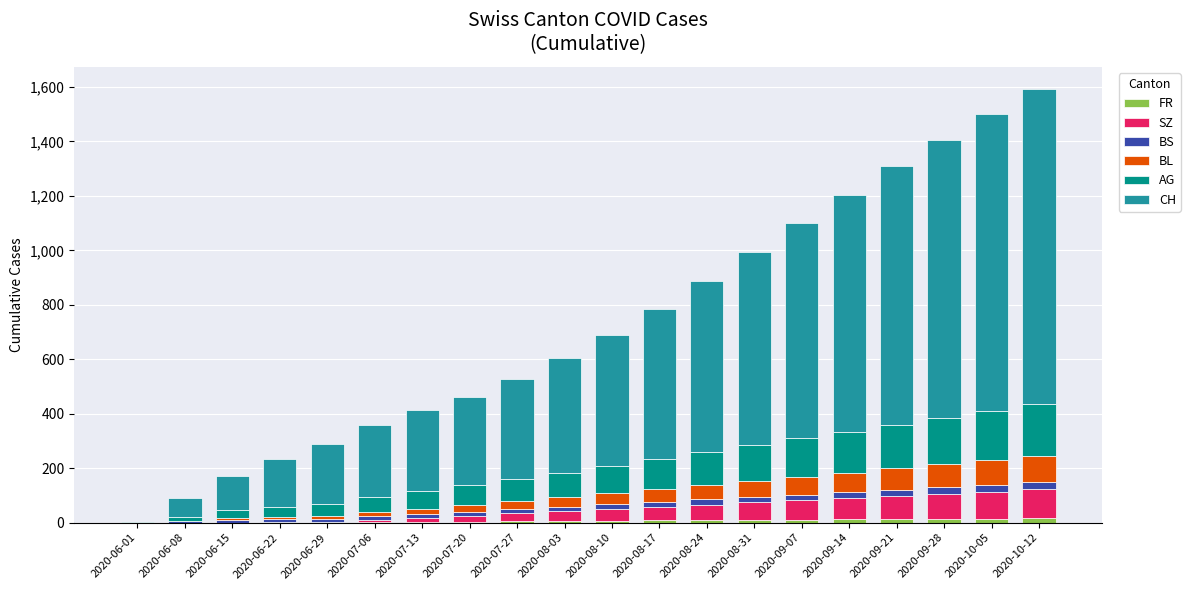

Are the bars horizontal?

No